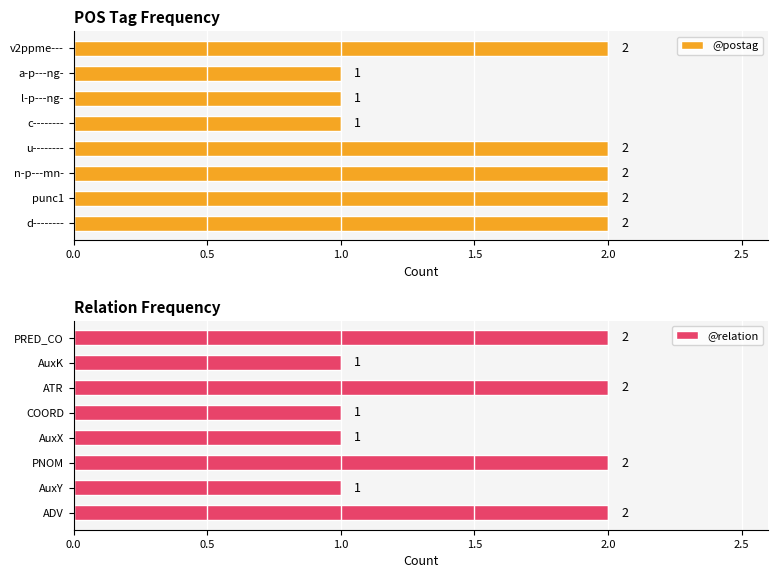

Count the @postag values in the range 1 to 2.

8